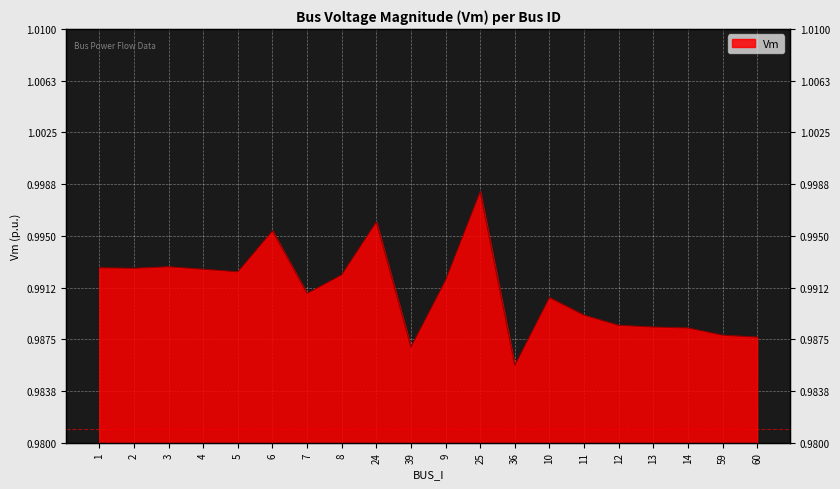

How many lines are shown in the chart?

1